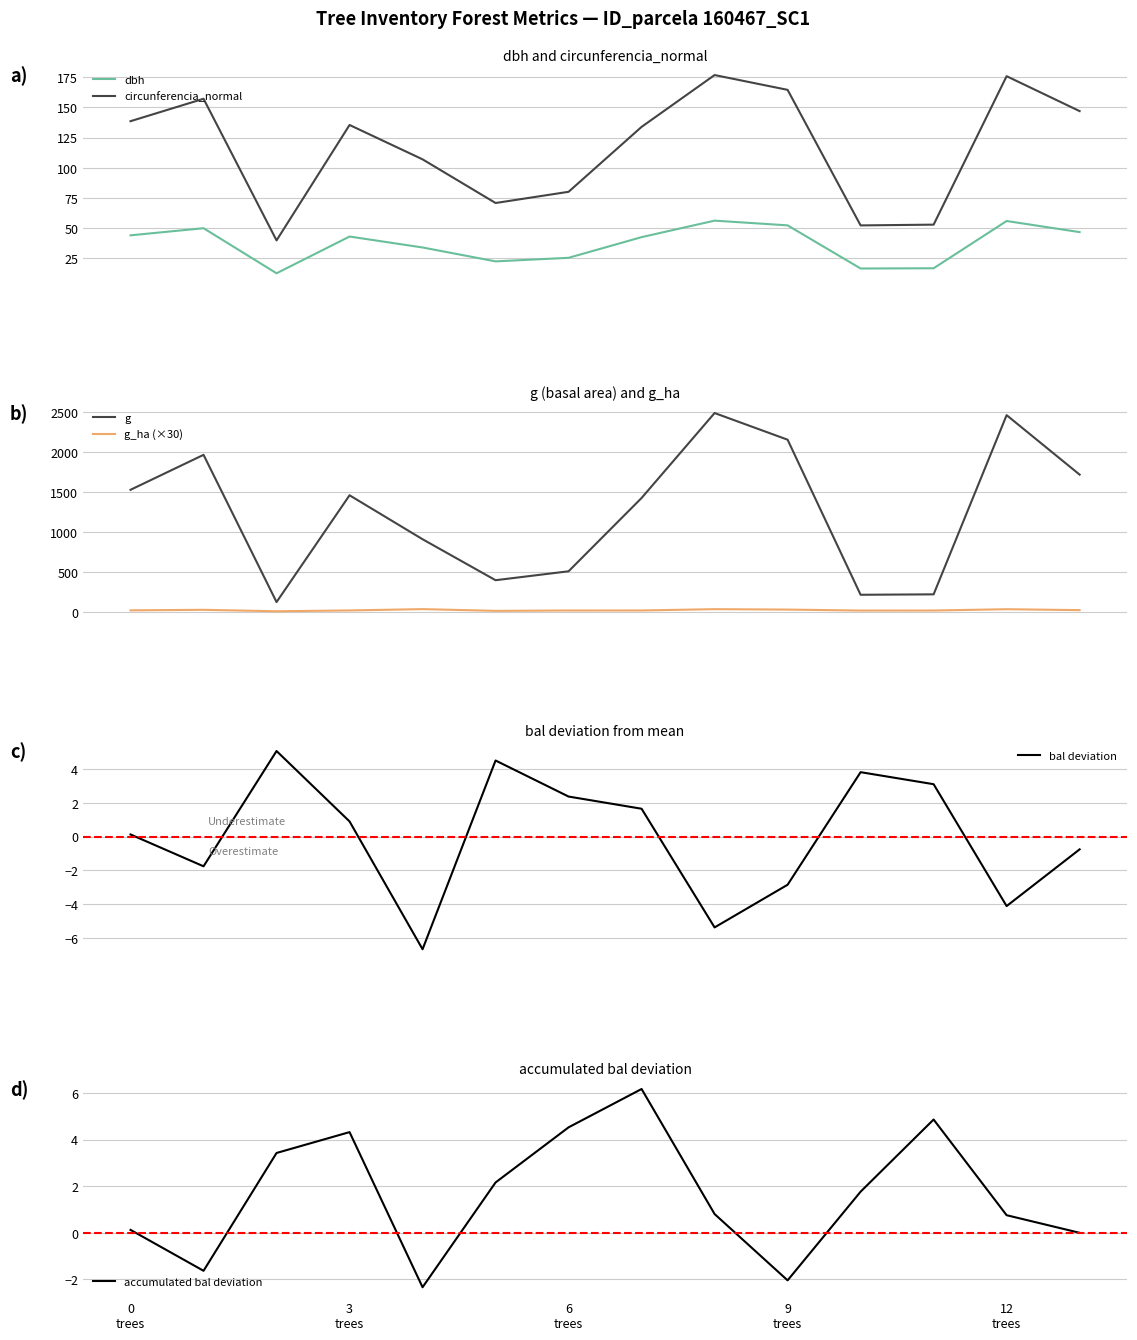

What are all the series names shown in the legend?

dbh, circunferencia_normal, g, g_ha (×30), bal deviation, accumulated bal deviation